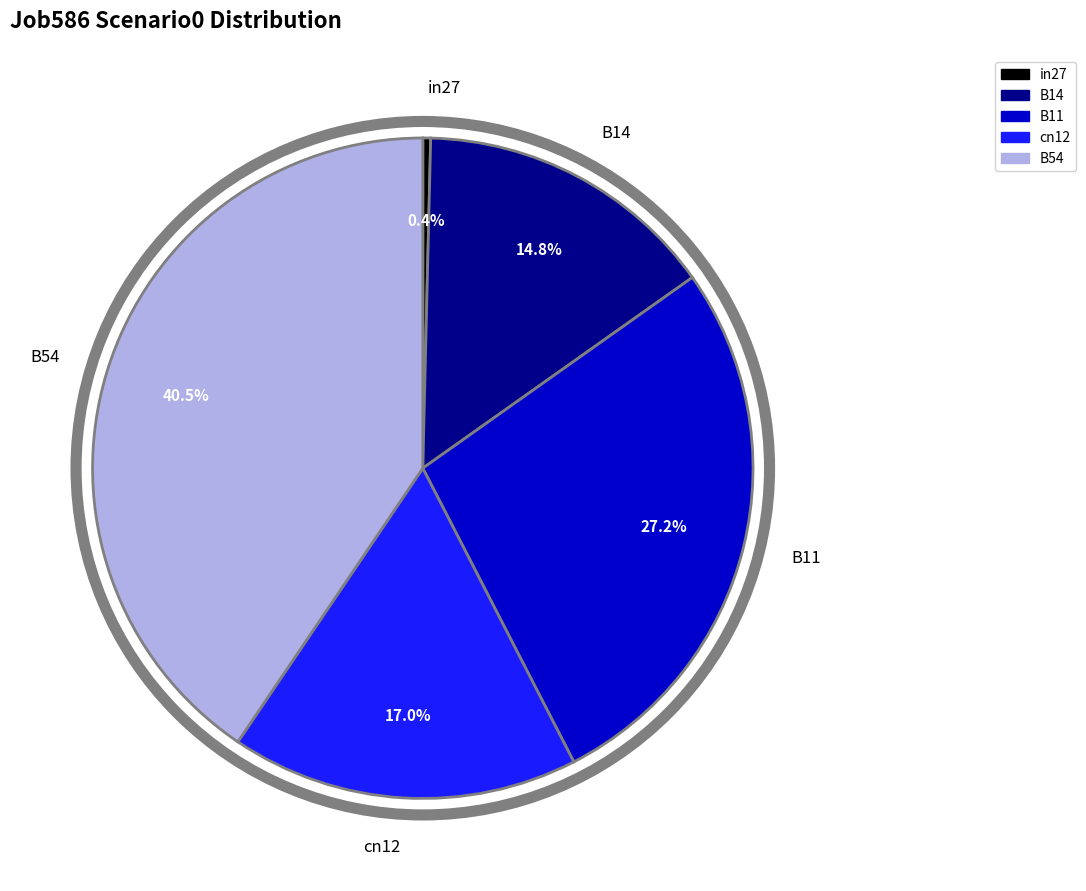

Which has a higher value, cn12 or in27?

cn12